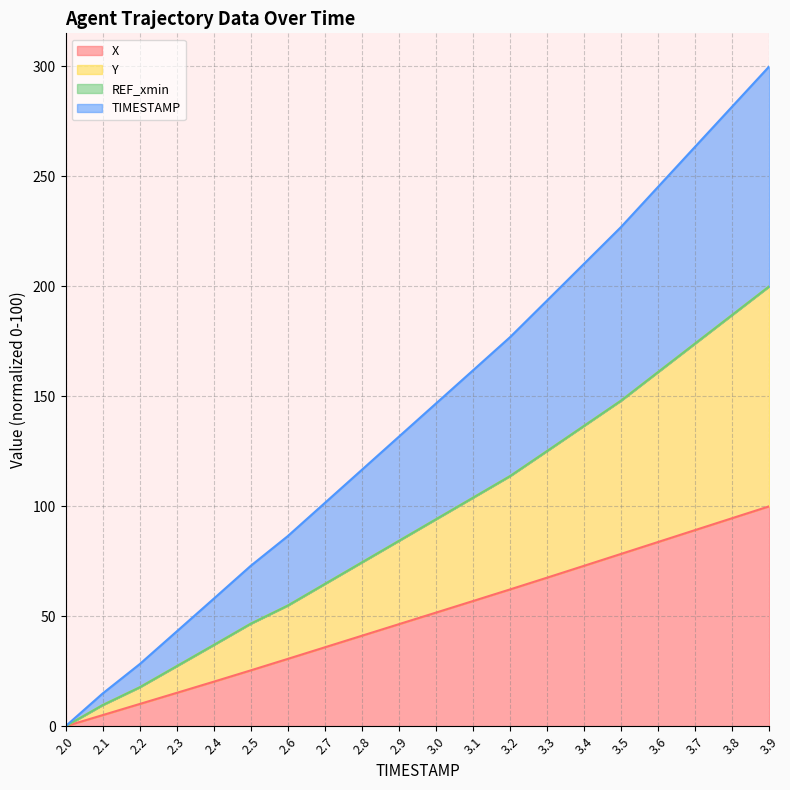

Rank the categories by Y value from highest to lowest.

3.9, 3.8, 3.7, 3.6, 3.5, 3.4, 3.3, 3.2, 3.1, 3.0, 2.9, 2.8, 2.7, 2.6, 2.5, 2.4, 2.3, 2.2, 2.1, 2.0